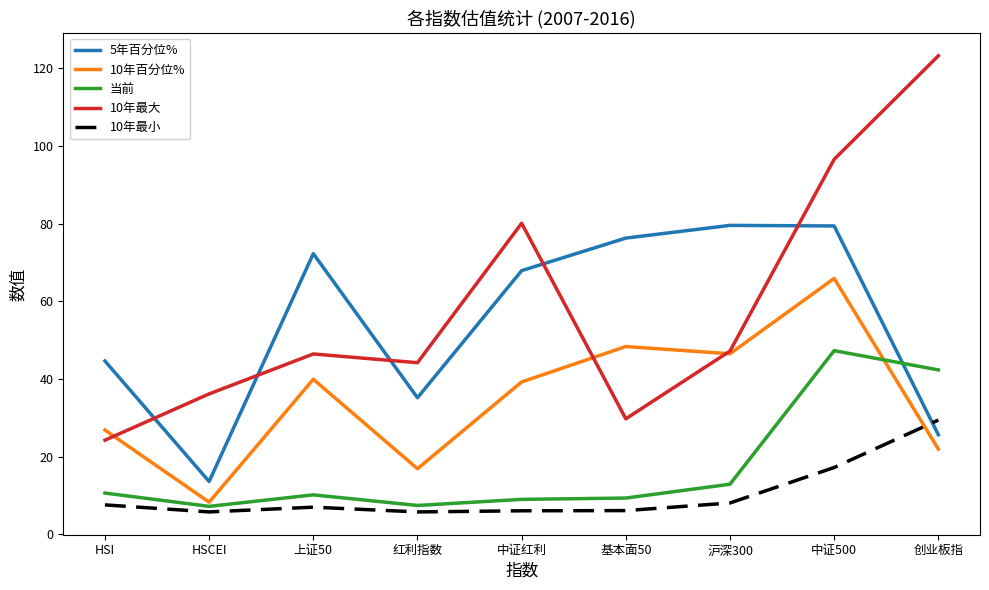

What is the difference between the highest and lowest values at 红利指数?

38.4